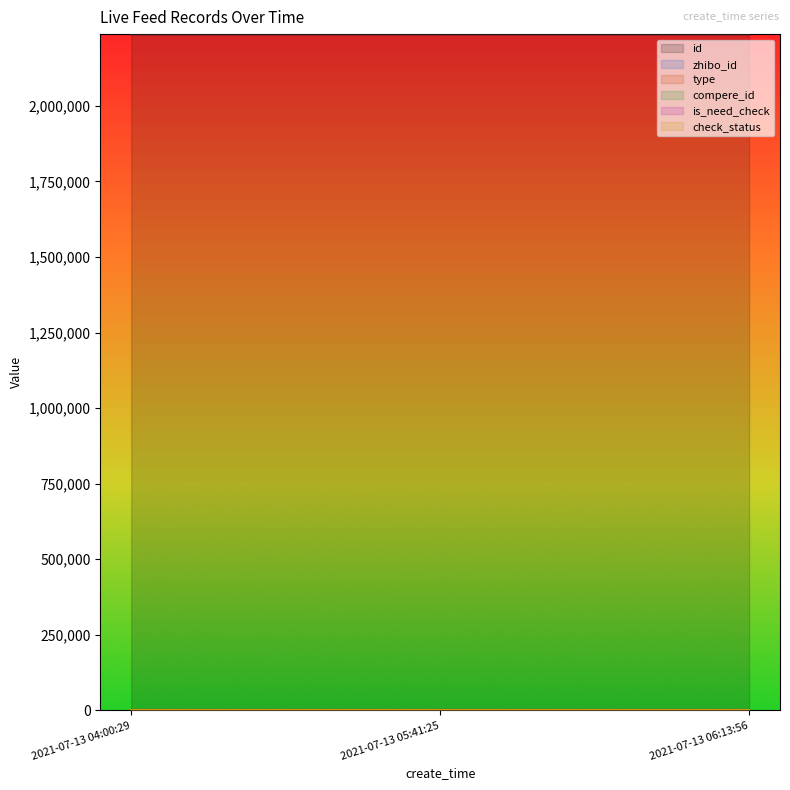

List the labels in order of compere_id value, smallest first.

2021-07-13 04:00:29, 2021-07-13 05:41:25, 2021-07-13 06:13:56